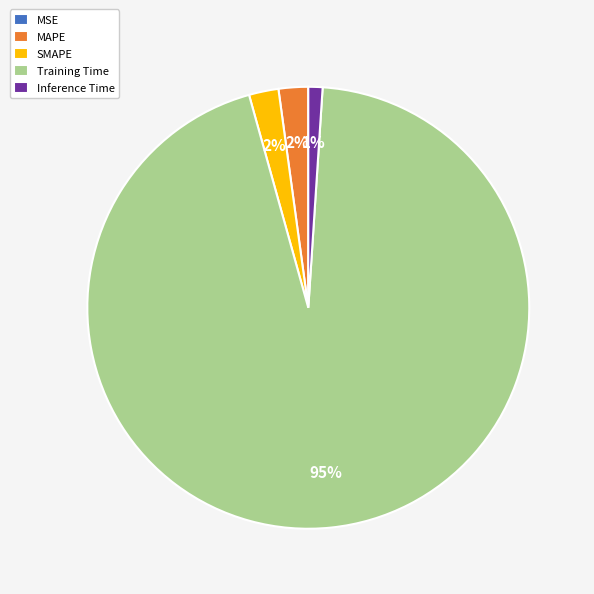

What is the majority slice?

Training Time